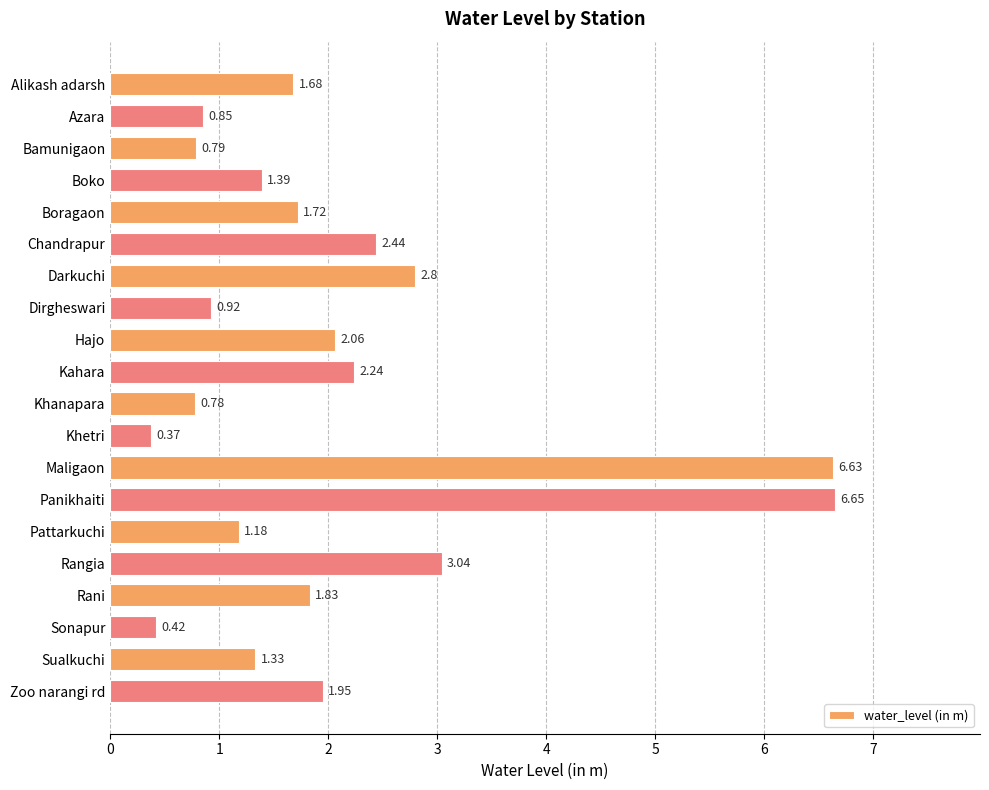

Between Panikhaiti and Darkuchi, which is larger?

Panikhaiti